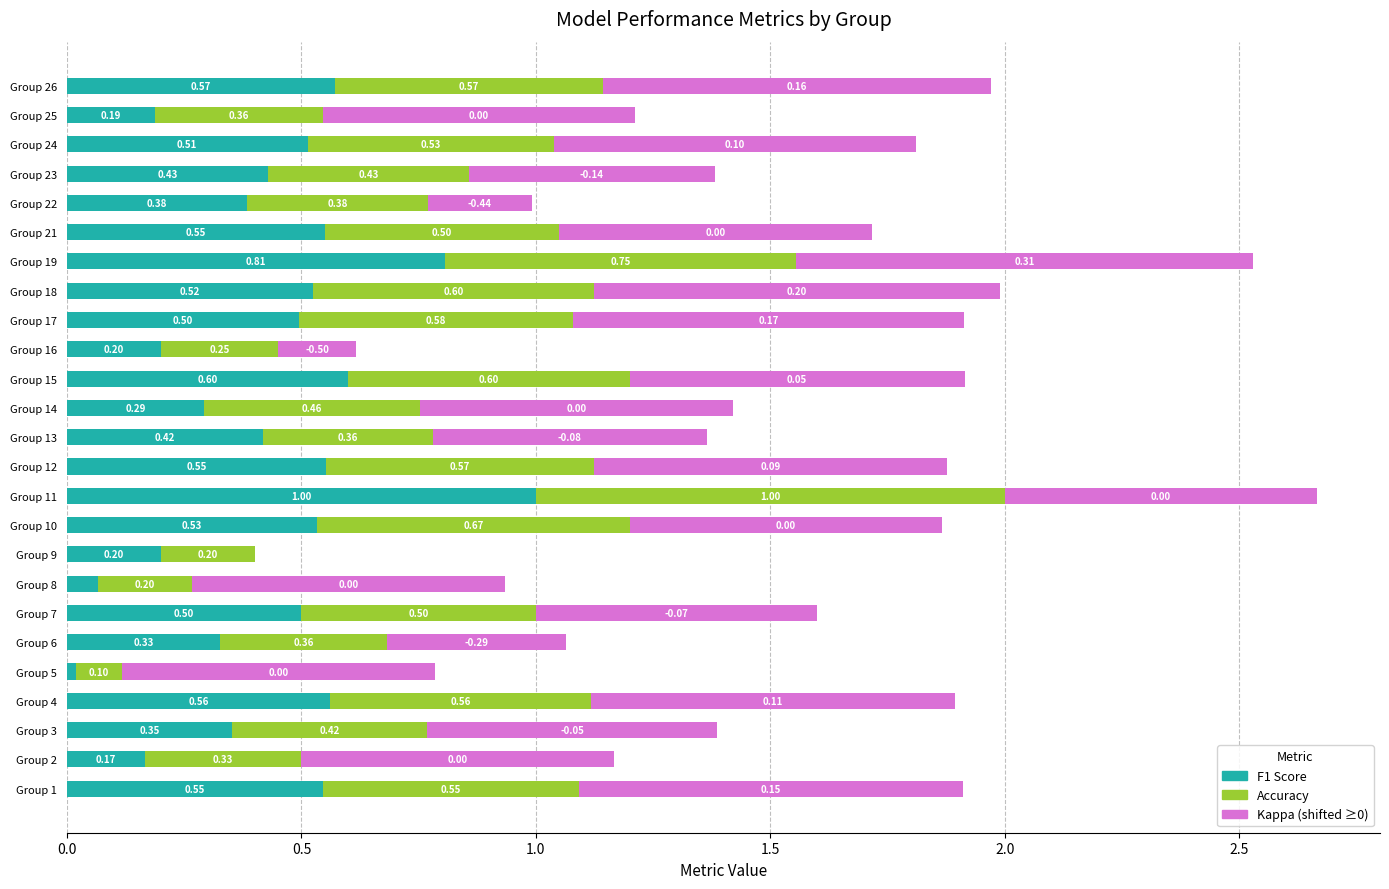

What is the total value across all series at Group 17?

1.9